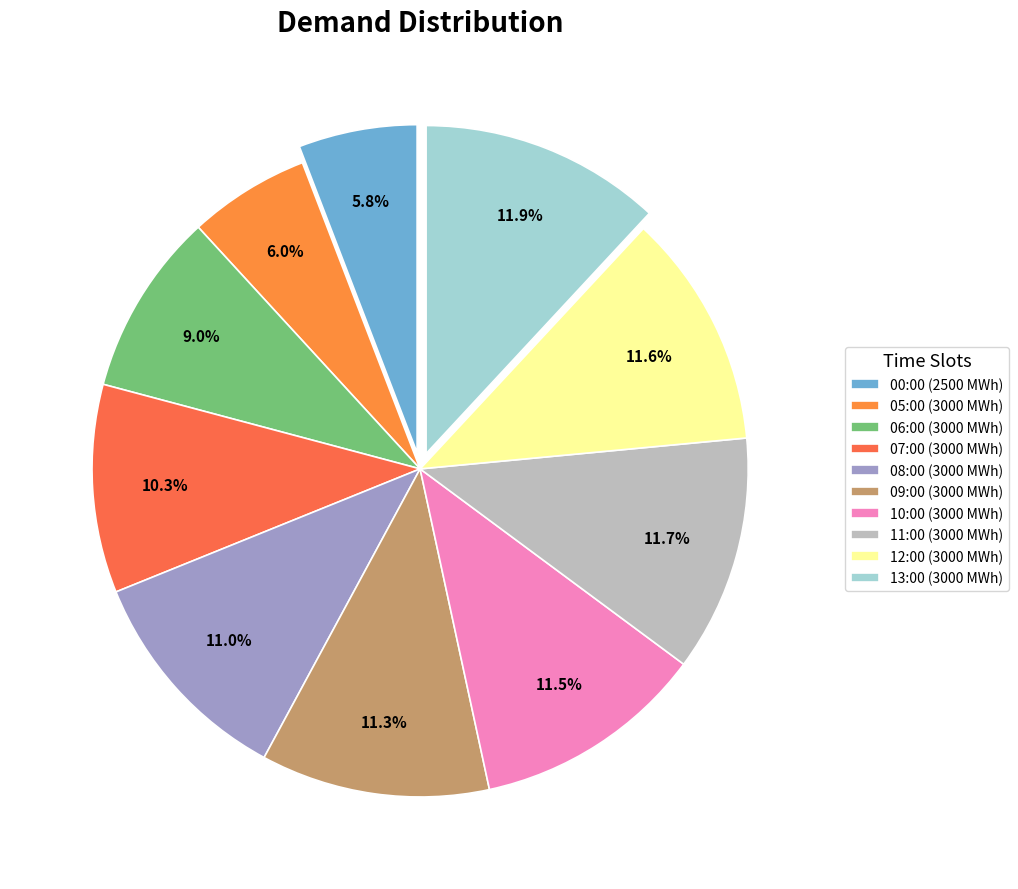

To the nearest percent, what is the average slice percentage?

10%